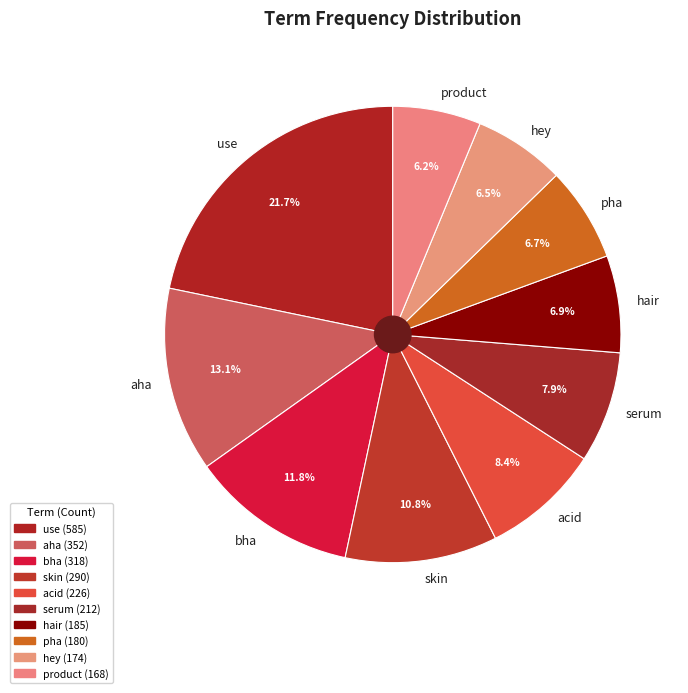

Approximately how many times larger is the value at use compared to skin?

2.0